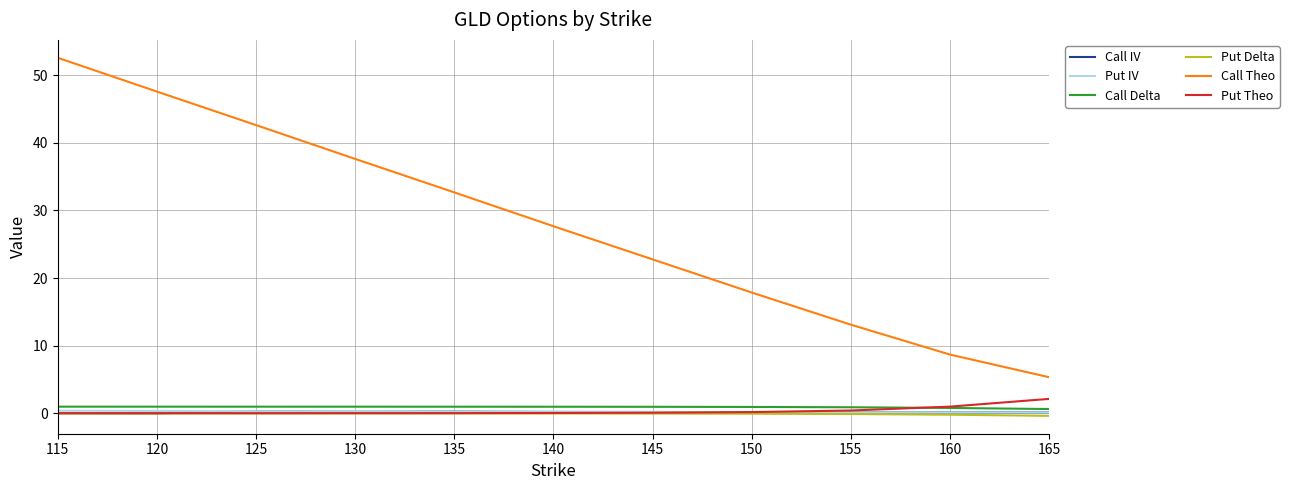

Which series has the largest range (max minus min)?

Call Theo